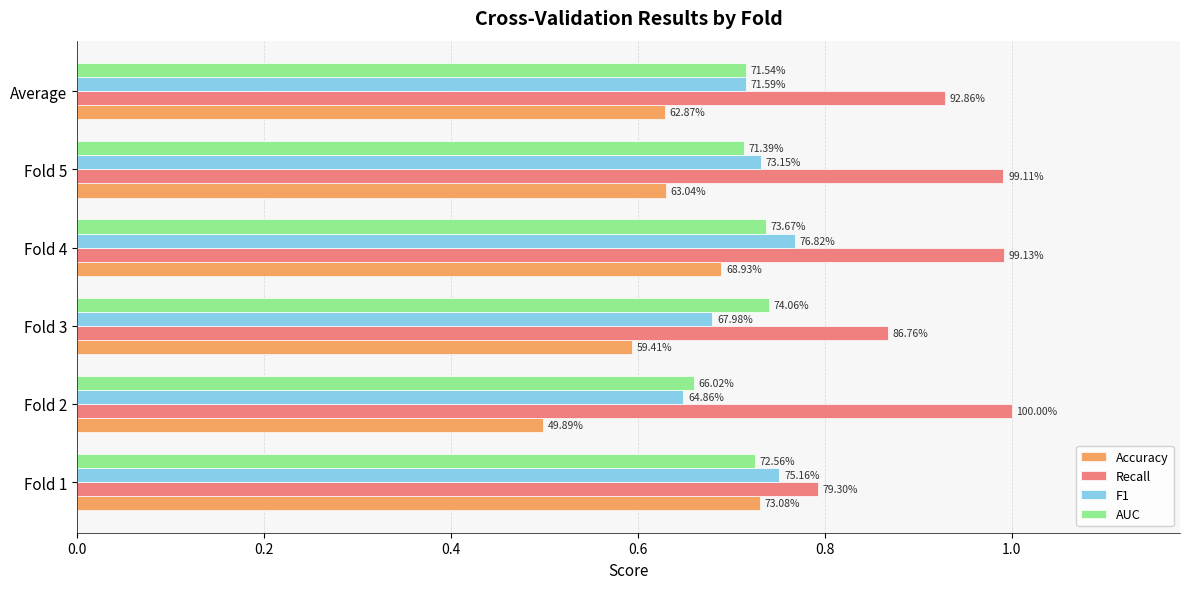

What are all the series names shown in the legend?

Accuracy, Recall, F1, AUC